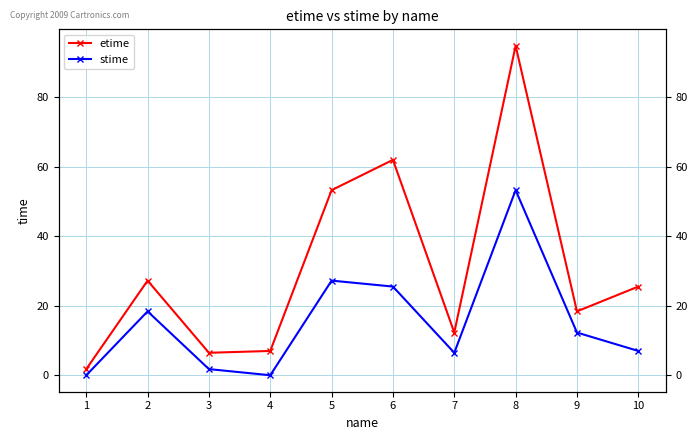

True or false: stime has a value of 1.8 at 3.

True